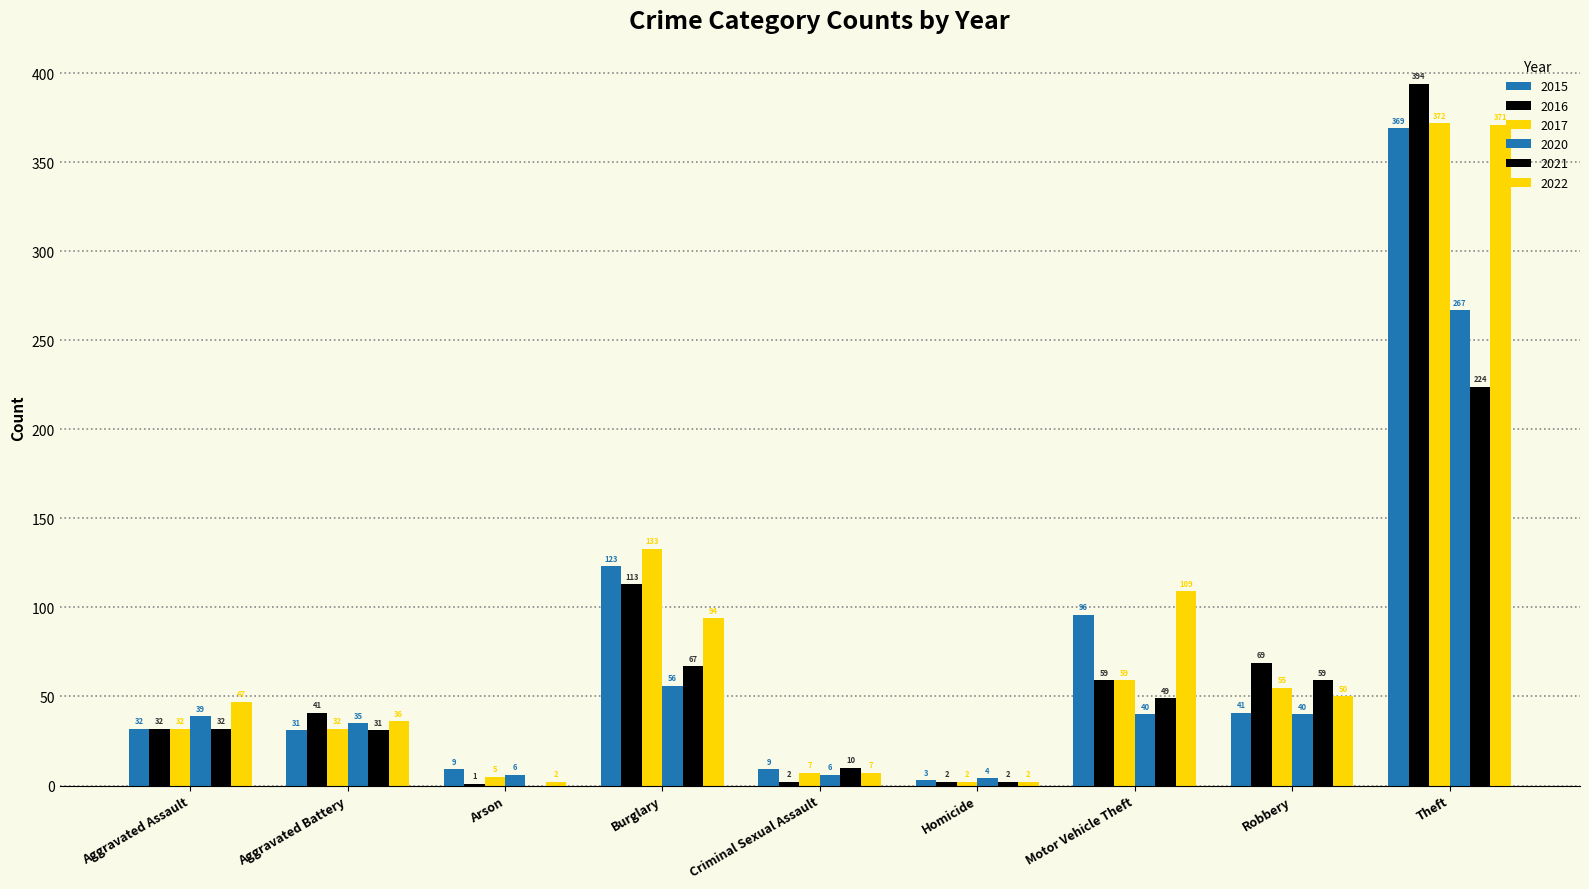

What is the spread (max minus min) of values at Robbery?

29